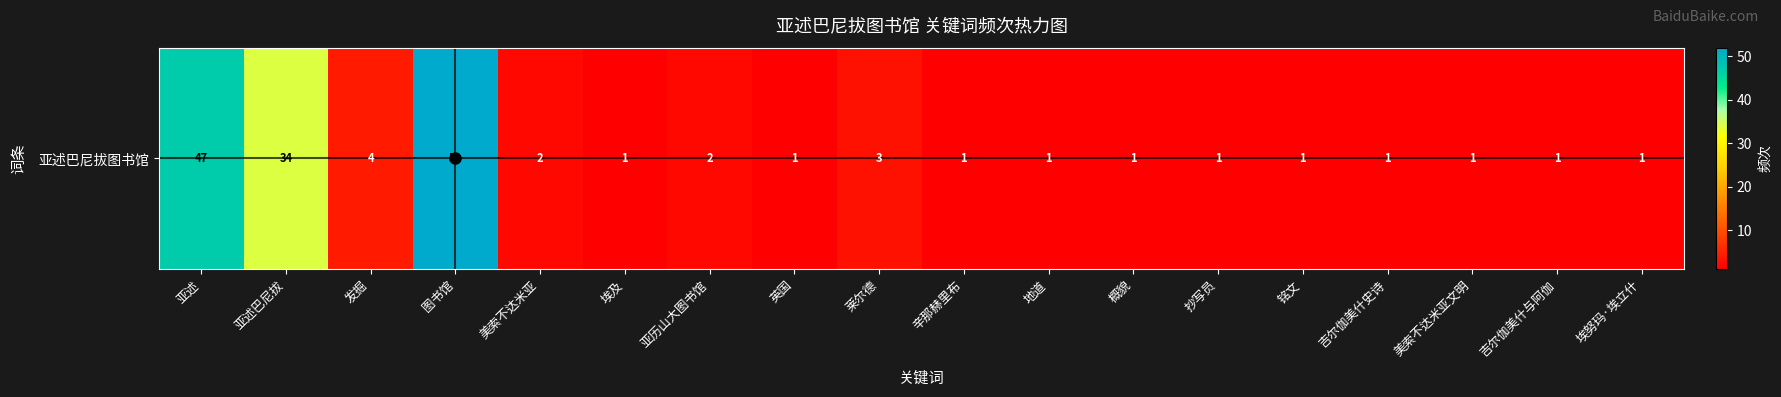

What is the difference between the values at 莱尔德 and 发掘?

1